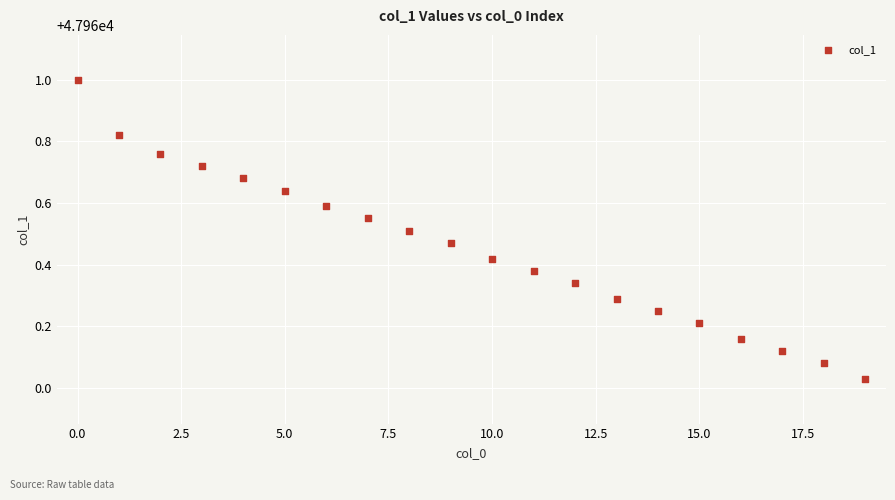

What is the range of Y values (max minus min)?

1.0